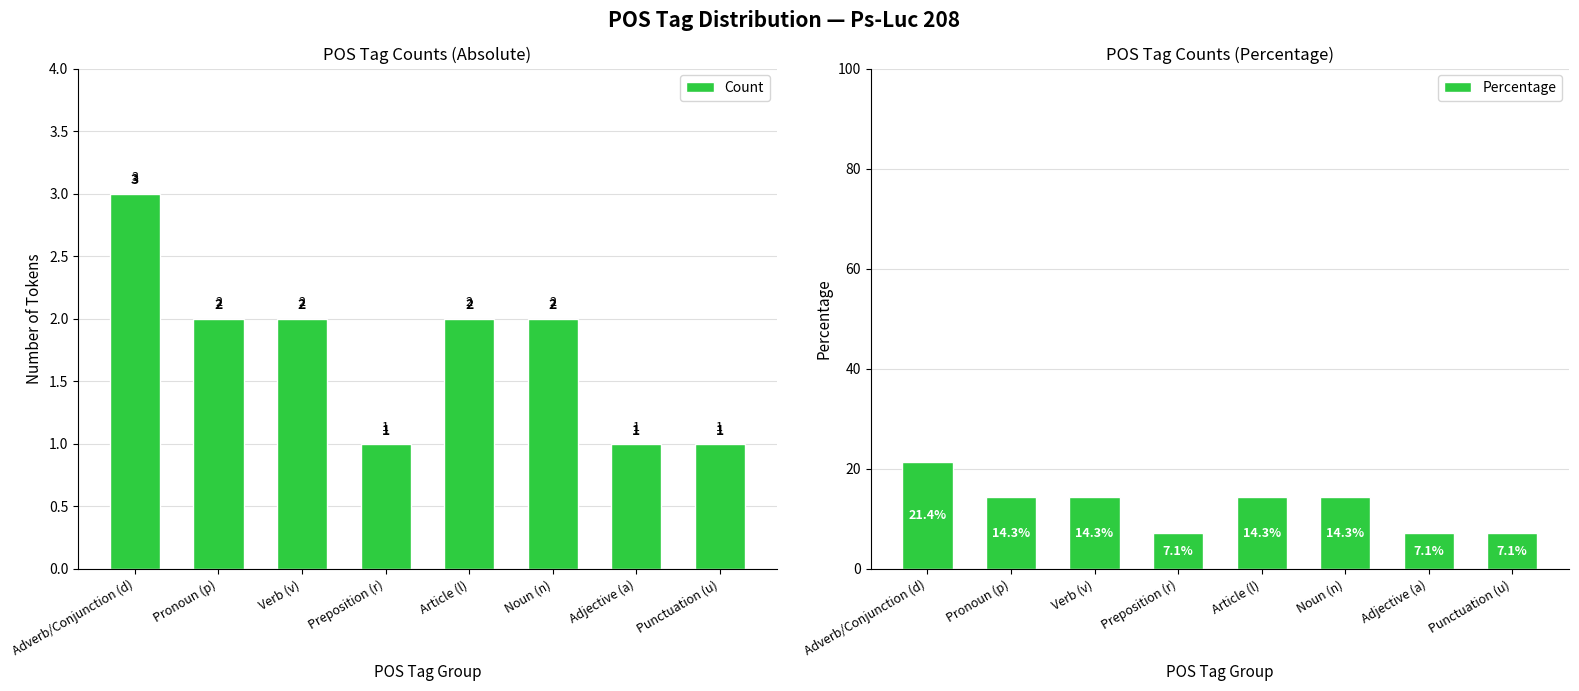

What is the sum of all Count values?

14